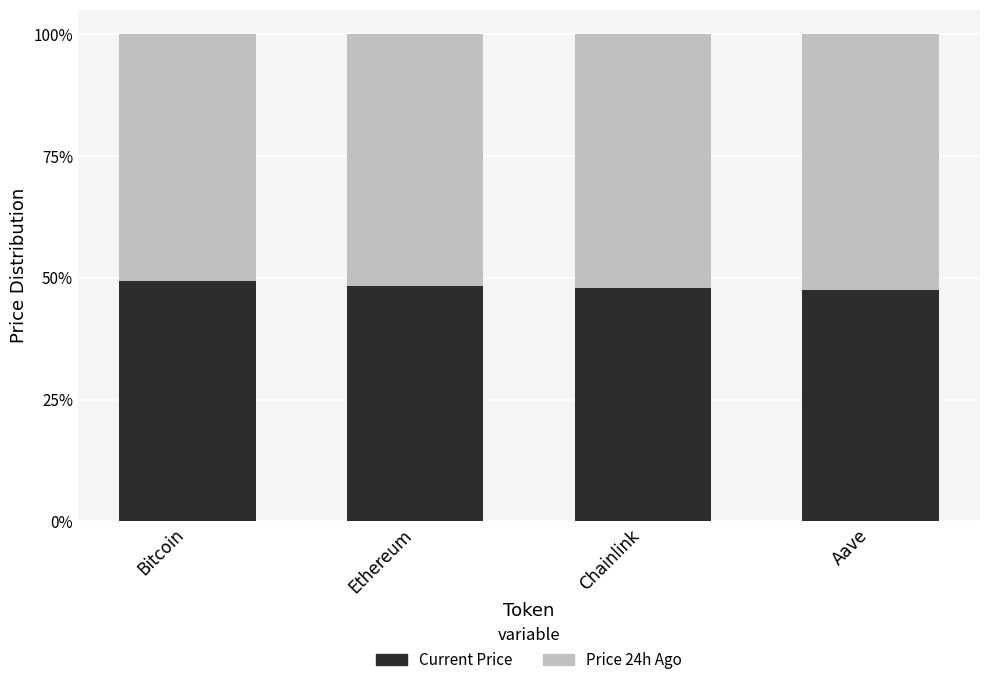

Does the chart contain stacked bars?

Yes